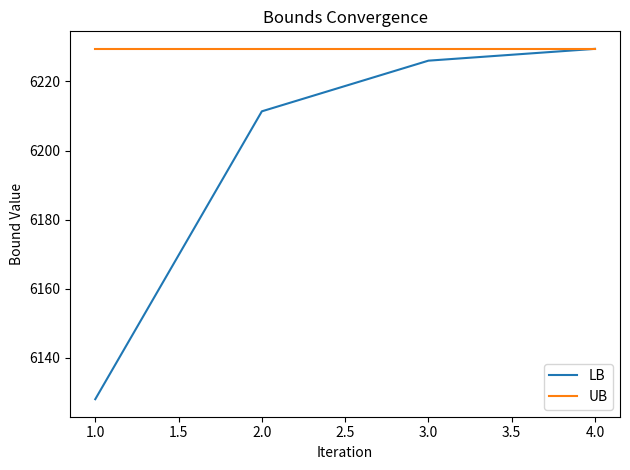

Which series has the largest total across all categories?

UB